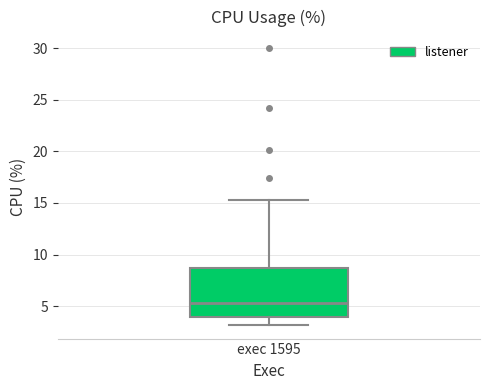

Where does the lower whisker of the box for exec 1595 end on the y-axis? The values are not printed on the chart, so give them approximately, as read against the axis.

3.0